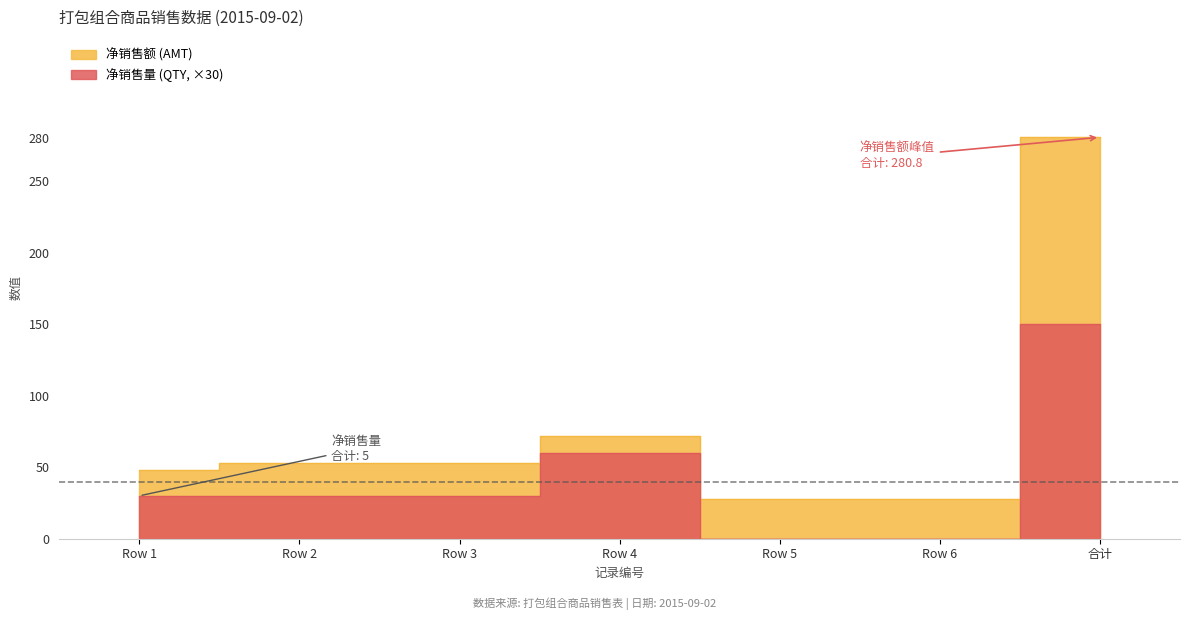

What are all the series names shown in the legend?

净销售量 (QTY), 净销售额 (AMT)